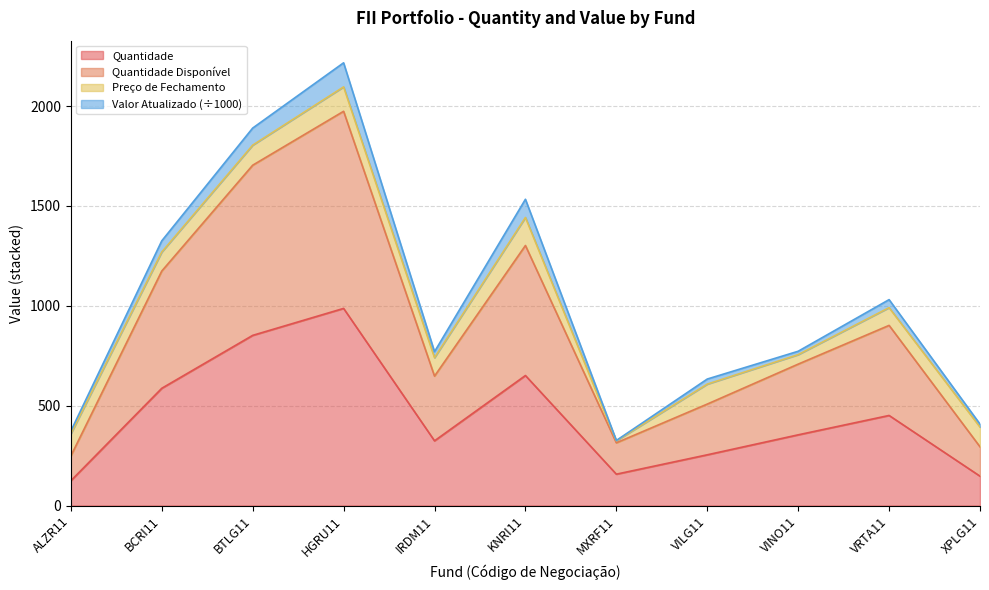

Does the chart display data point markers on the line(s)?

No